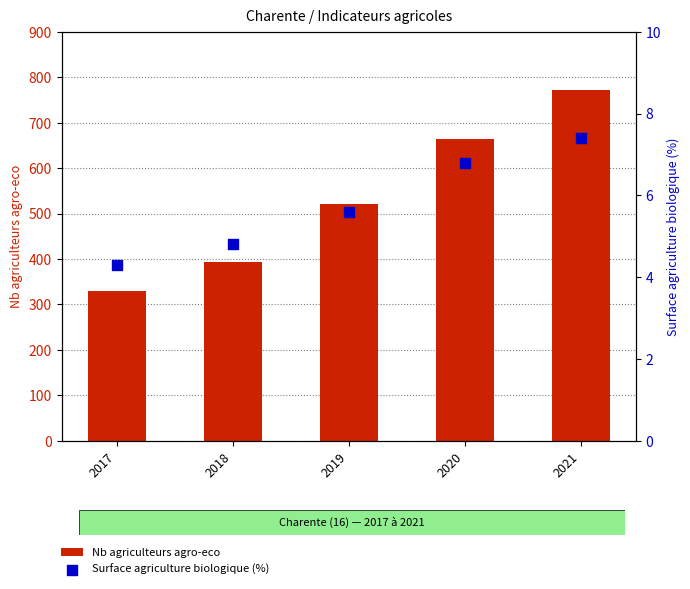

Which series has the widest spread of Y values?

Nb agriculteurs agro-eco